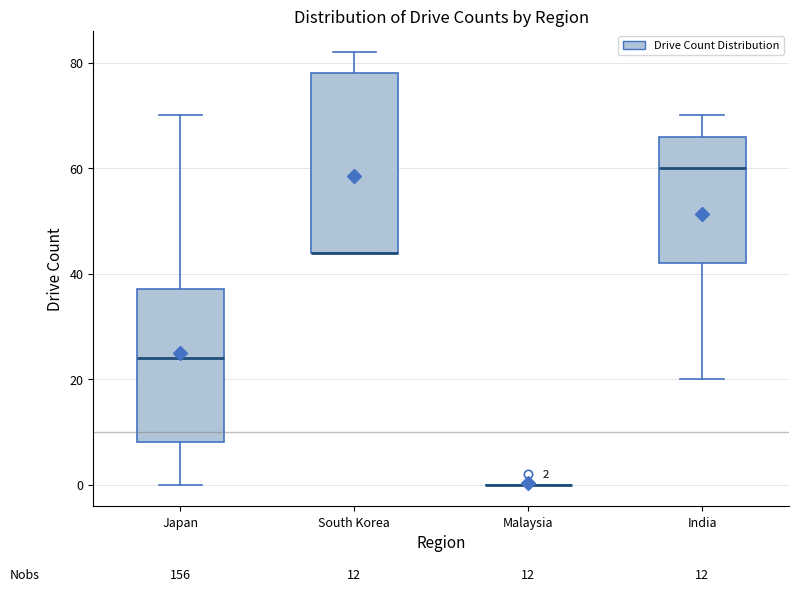

Which box is the tallest, from its lower edge to its upper edge?

South Korea